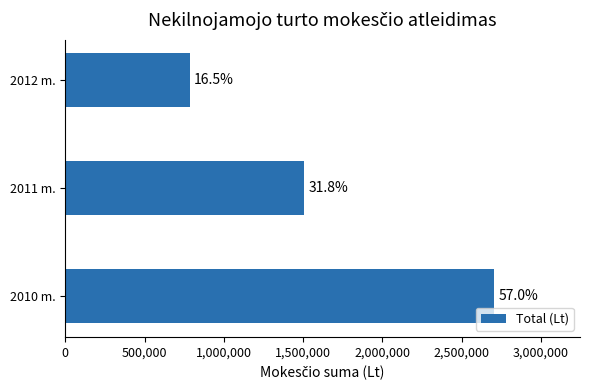

What is the difference between the maximum and minimum values?

1921535